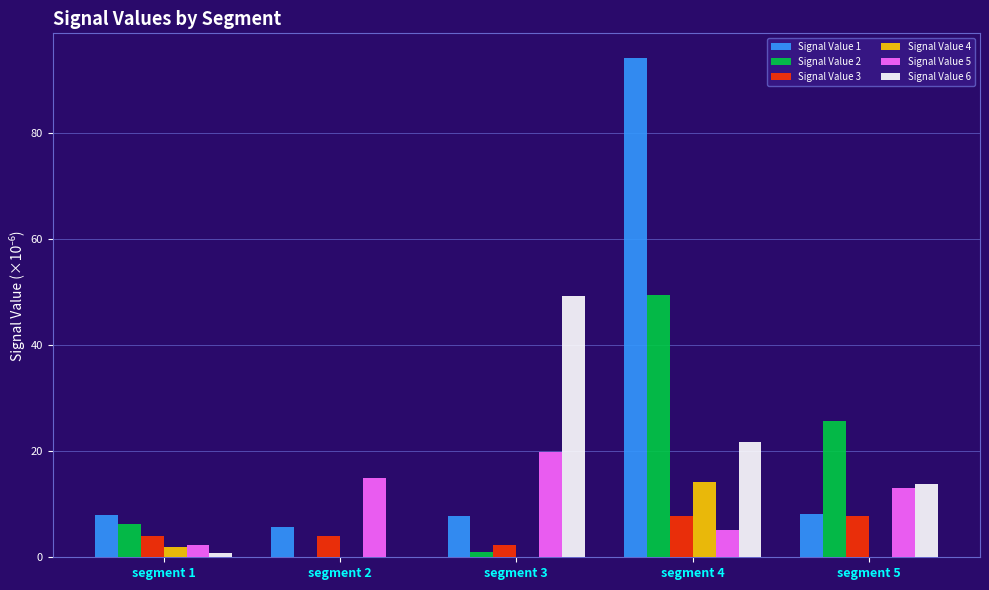

What is the average value of the Signal Value 6 series?

17.1